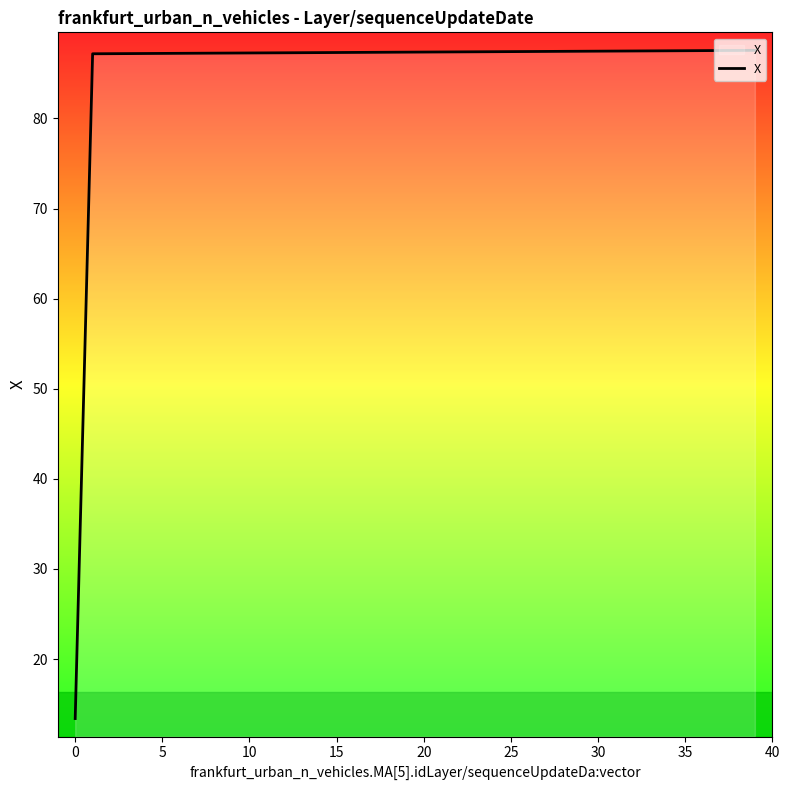

What is the greatest value displayed?

87.6